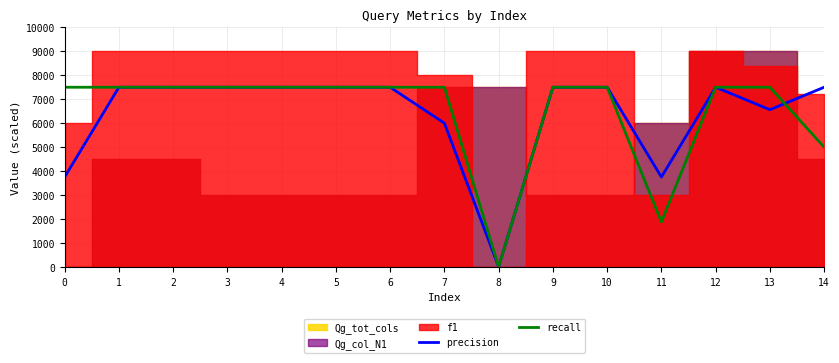

What is the value of the precision point at the 10th from the left?

7500.0